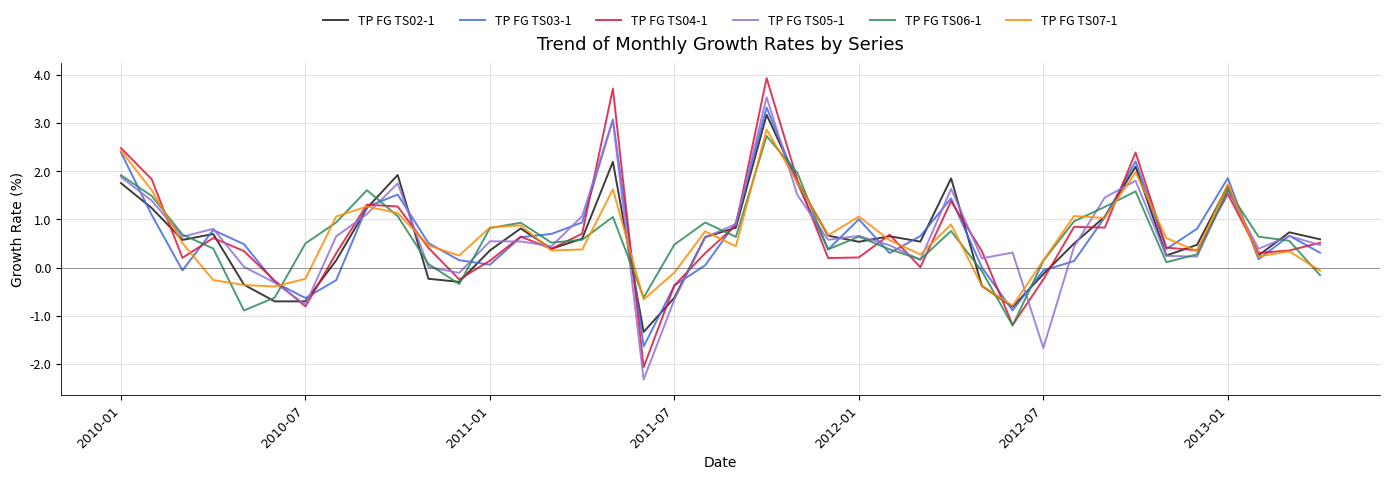

Which series has the largest range (max minus min)?

TP FG TS04-1